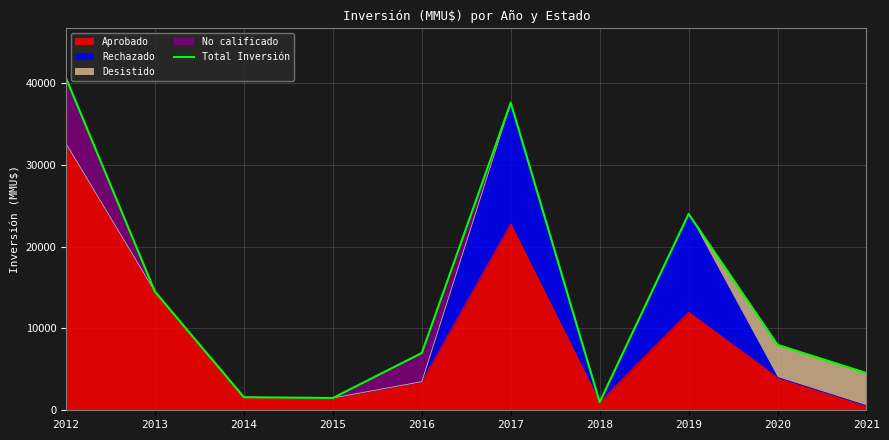

What is the sum of all values?

140349